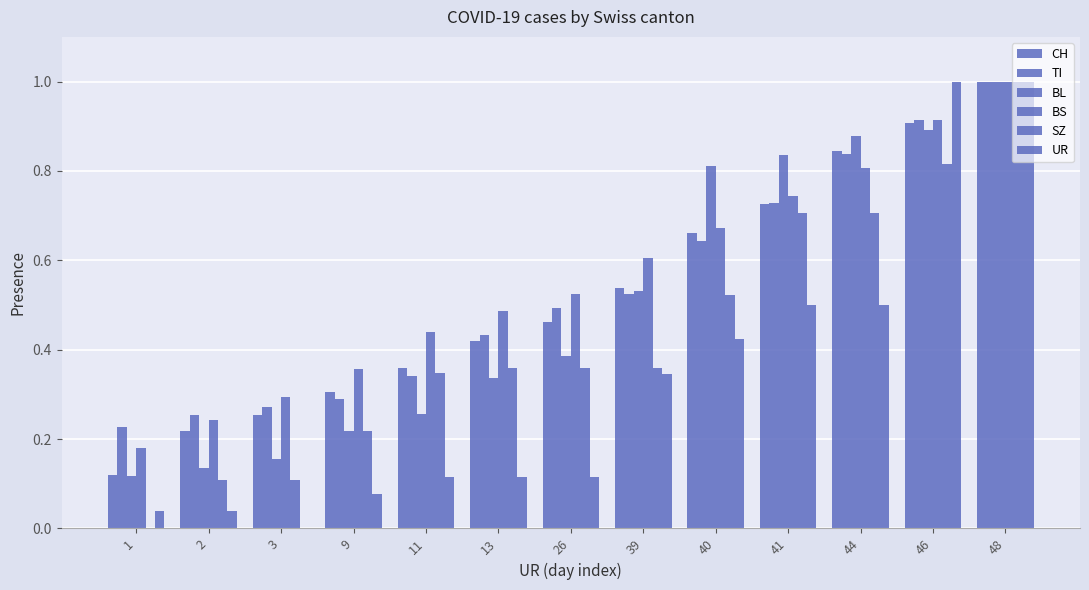

Count the number of categories in the chart.

13